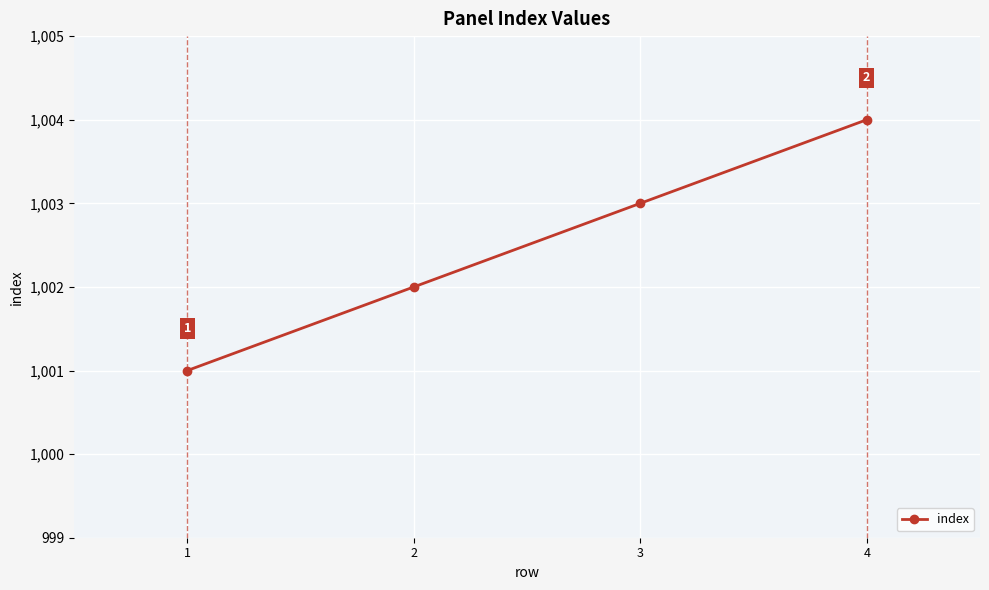

What is the change in value from 3 to 4?

+1